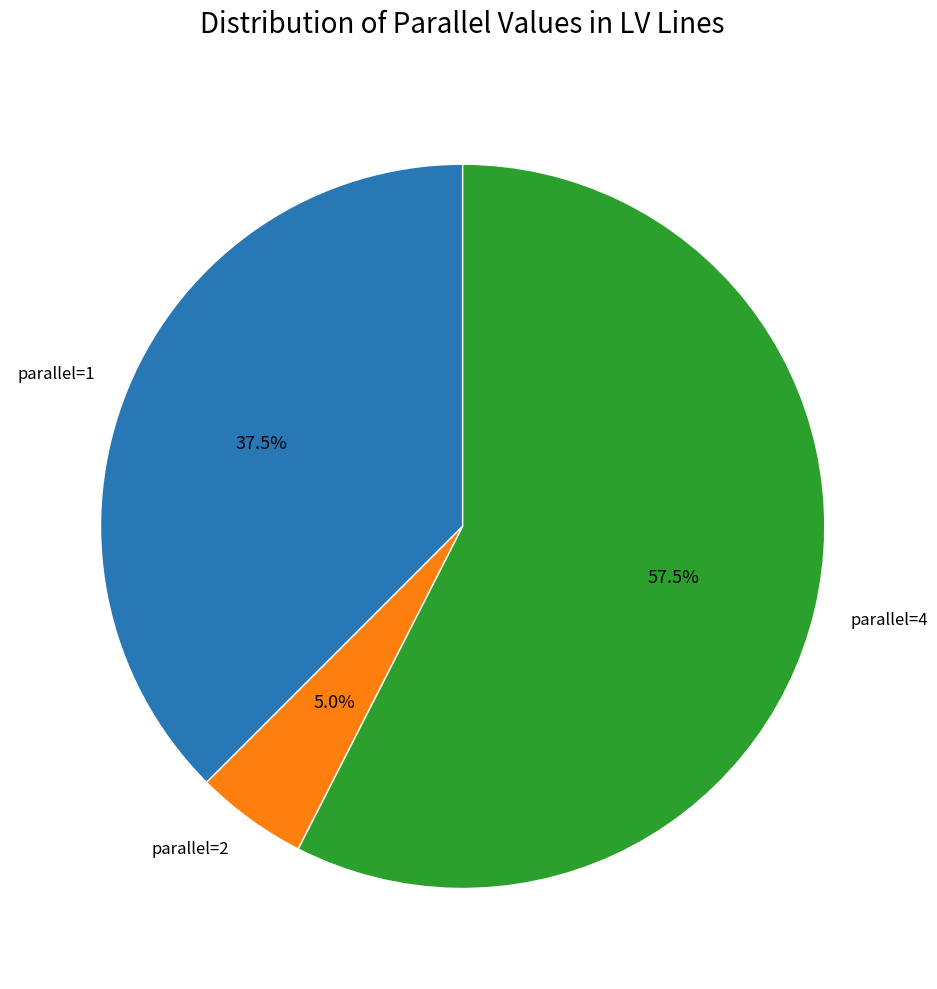

Is there a majority slice in this chart?

Yes